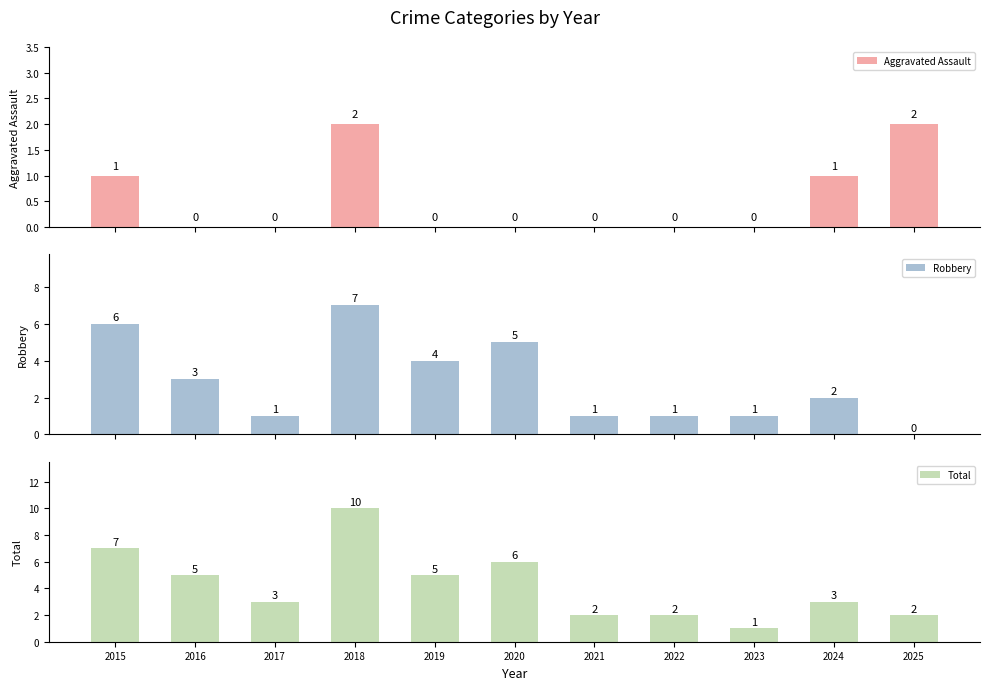

List the labels in order of Aggravated Assault value, largest first.

2018, 2025, 2015, 2024, 2016, 2017, 2019, 2020, 2021, 2022, 2023